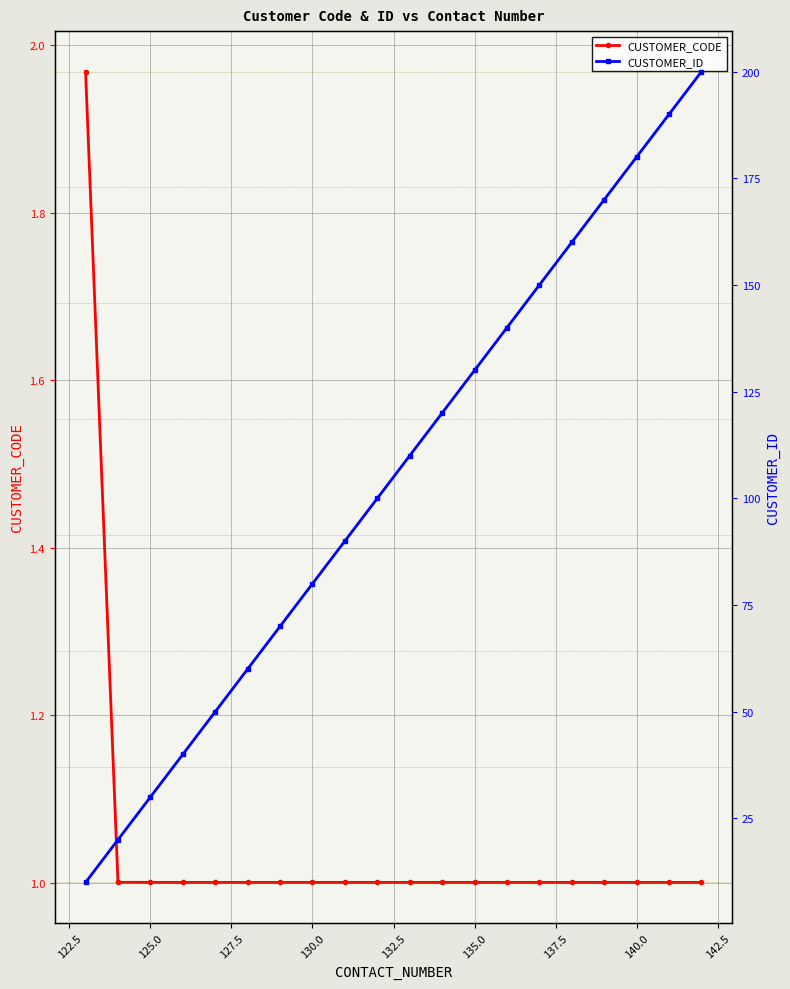

What is the value of the CUSTOMER_ID point at the 20th from the left?

200.0